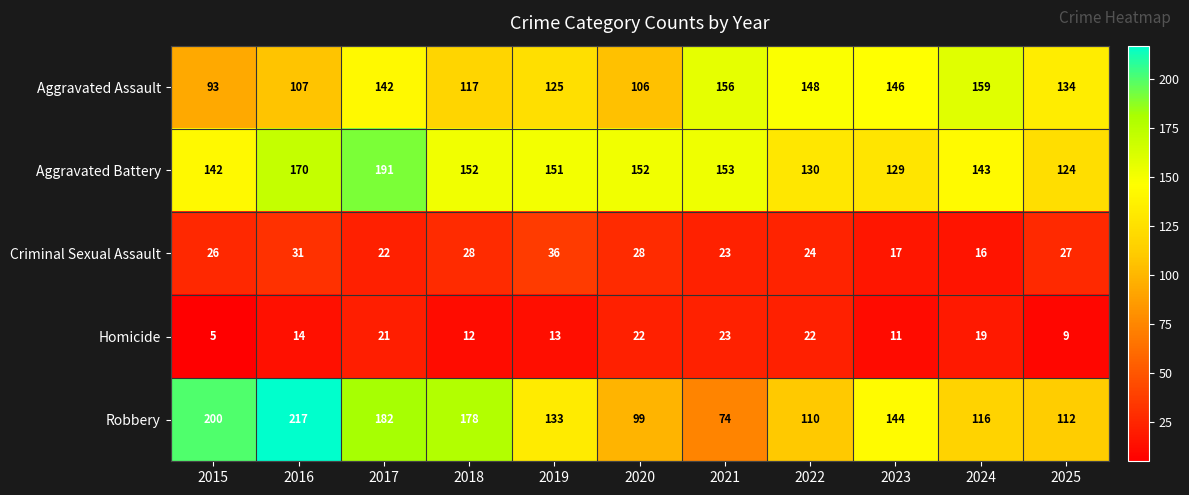

Which series has the largest total across all categories?

Aggravated Battery